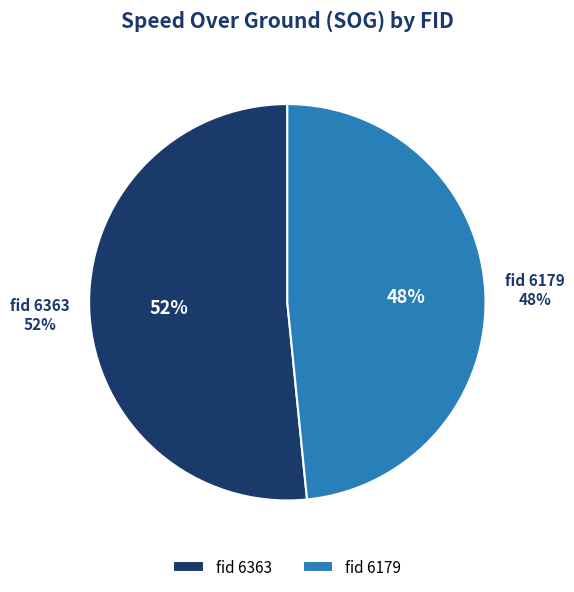

What is the smallest slice in the pie chart?

6179